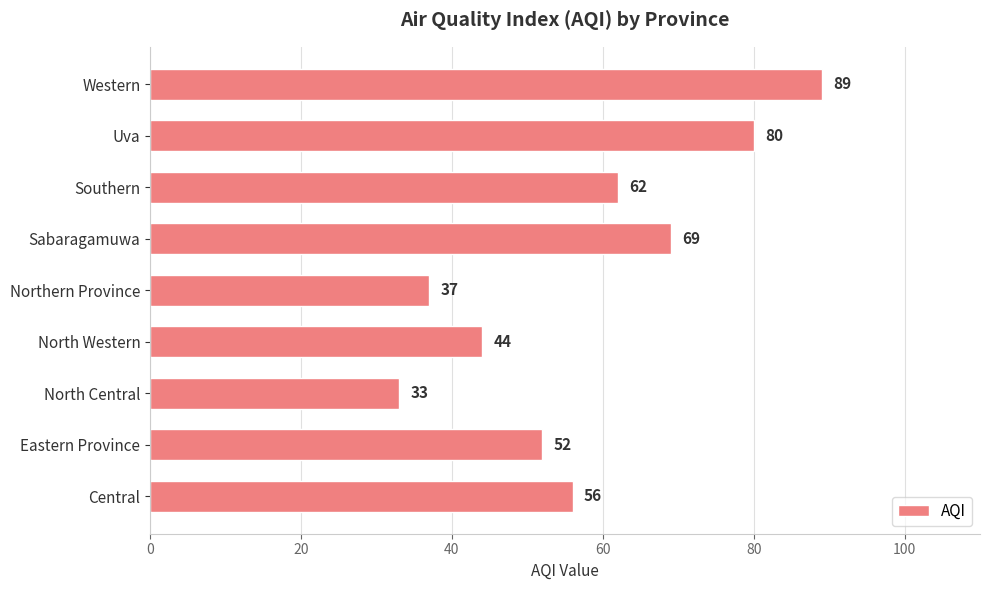

Where is the data nearest to the value 61?

Southern